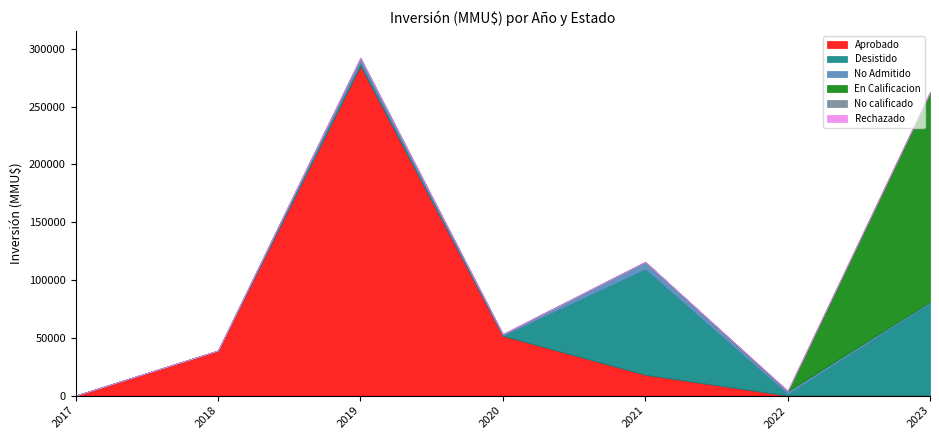

What is the total value across all series at 2020?

53200